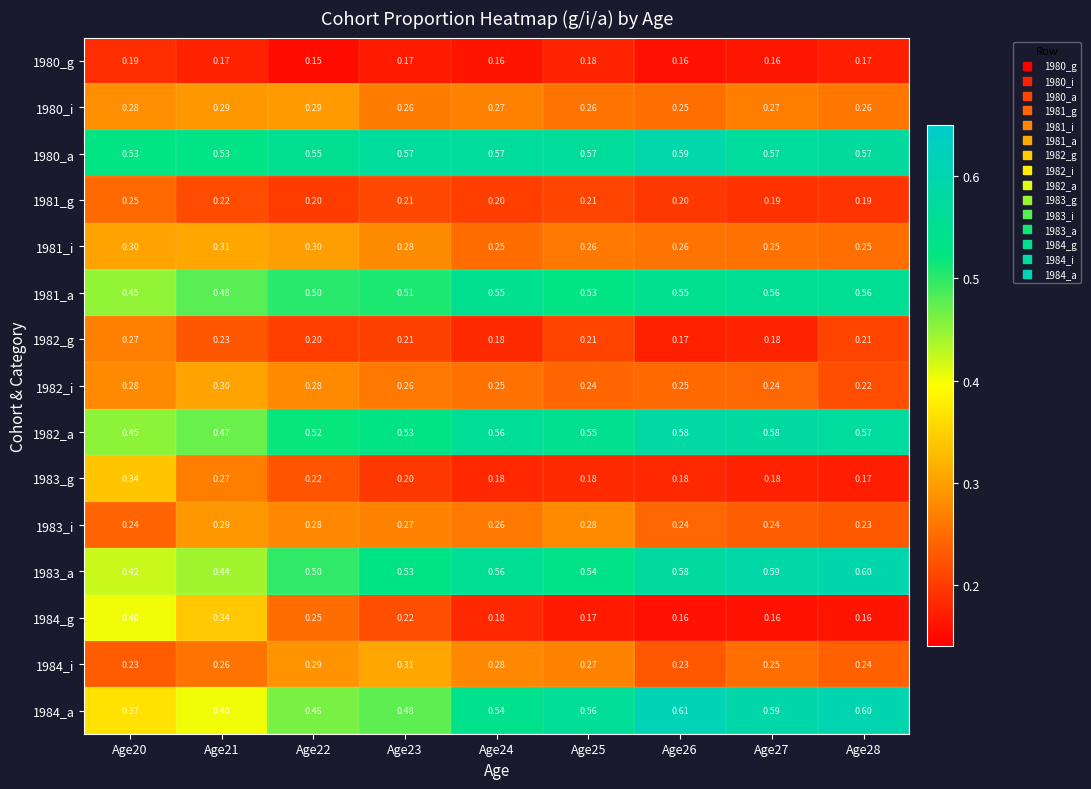

Is the value of 1983_i at Age22 greater than the value of 1981_g at Age21?

Yes